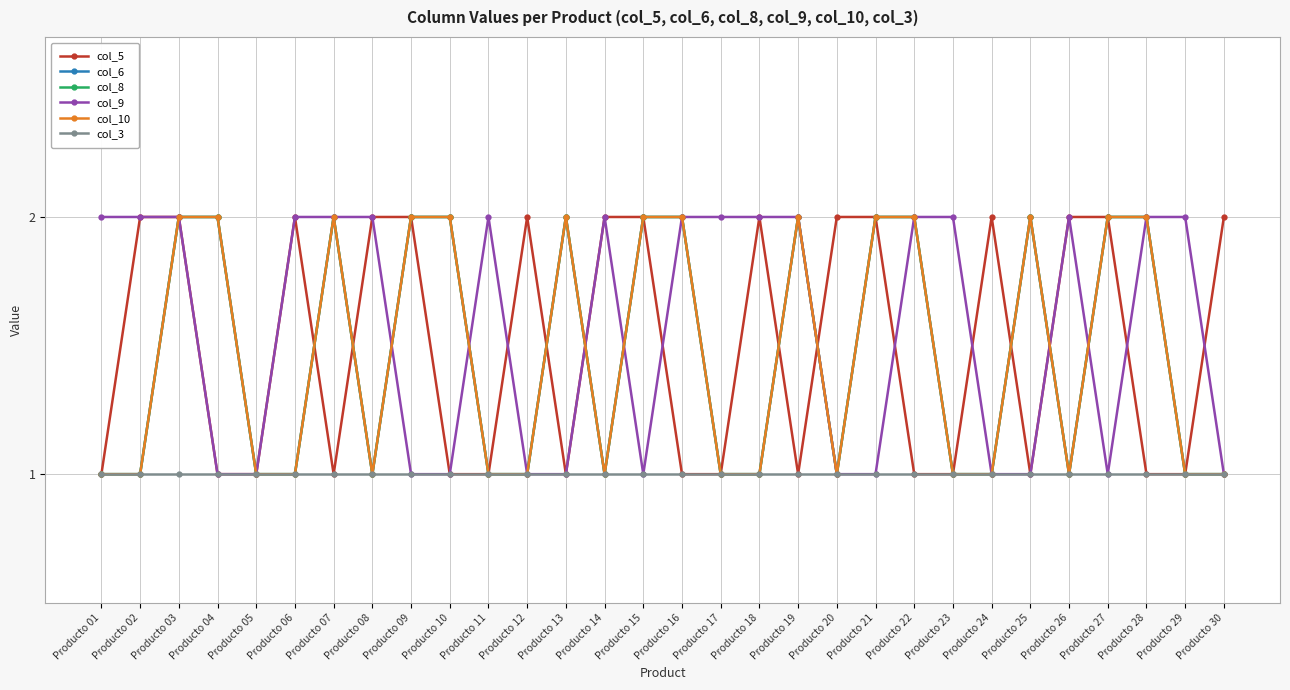

Does the chart have visible grid lines?

Yes